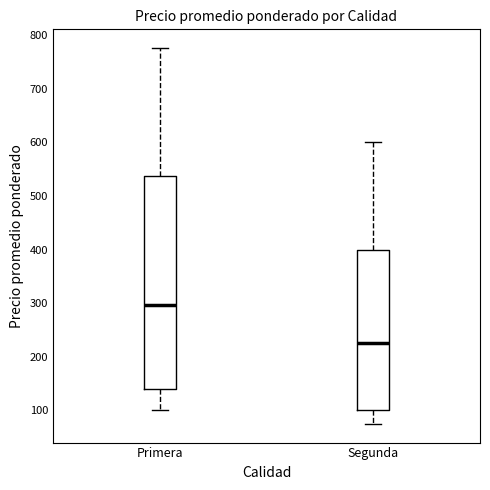

Comparing the boxes themselves (not the whiskers), which one is the tallest?

Primera